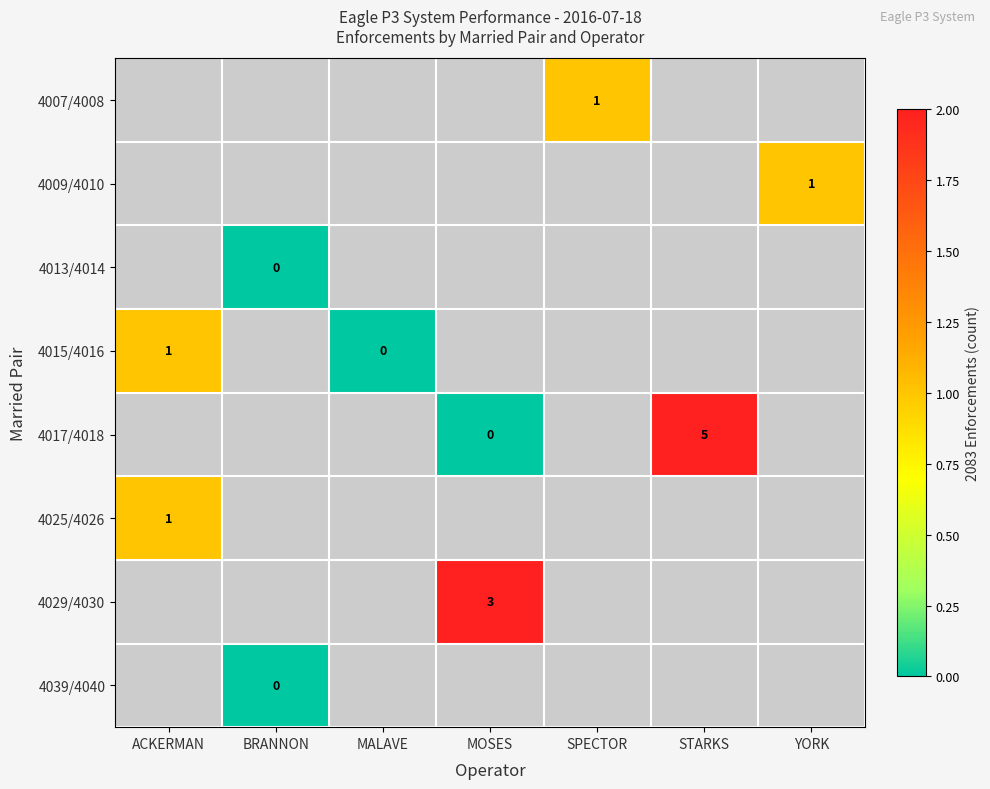

Rank the series by their maximum value, from highest to lowest.

4017/4018, 4029/4030, 4007/4008, 4009/4010, 4015/4016, 4025/4026, 4013/4014, 4039/4040